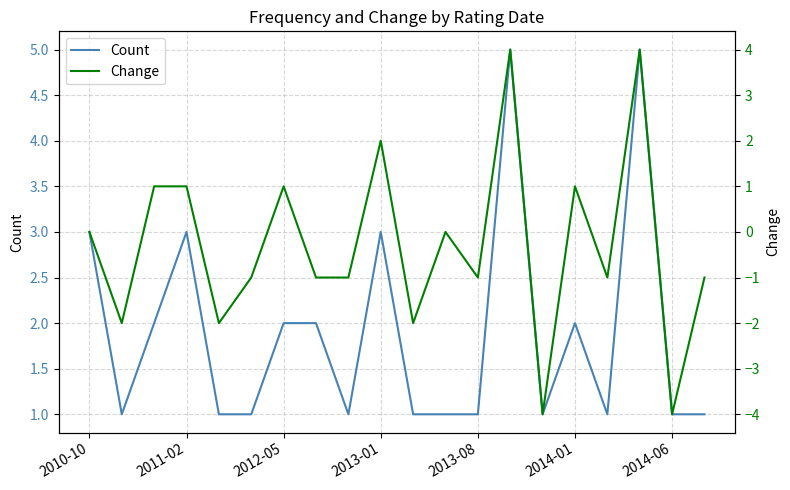

The value of Count at 2013-01 is 5. True or false?

False